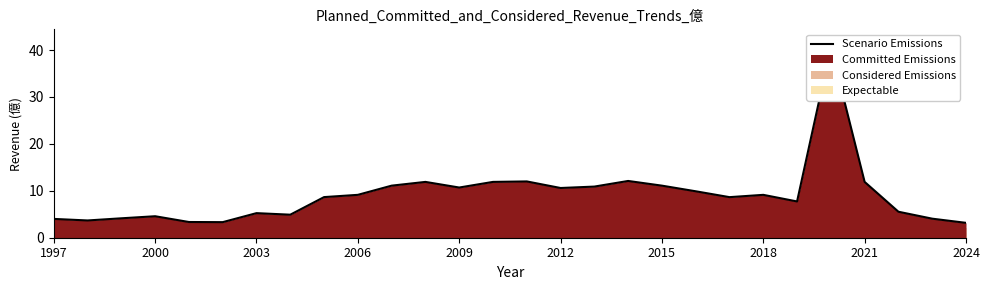

Approximately how many times larger is the value at 2000 compared to 20?

0.4